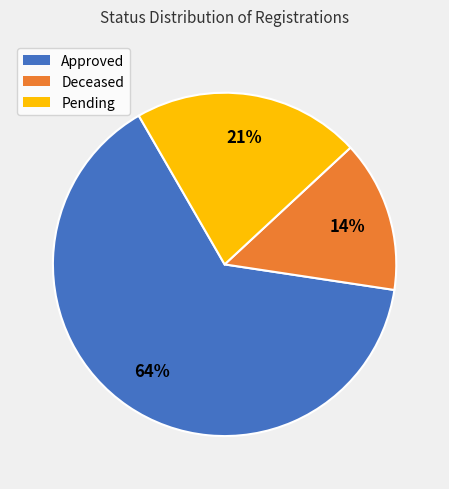

Which slice is the smallest?

Deceased